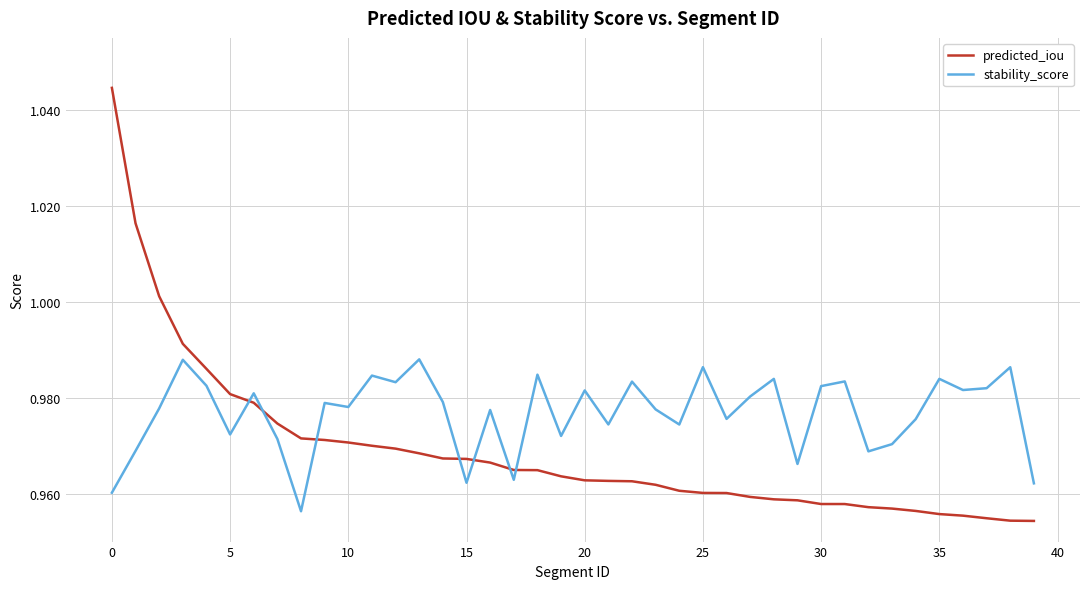

Rank the series by their maximum value, from lowest to highest.

stability_score, predicted_iou